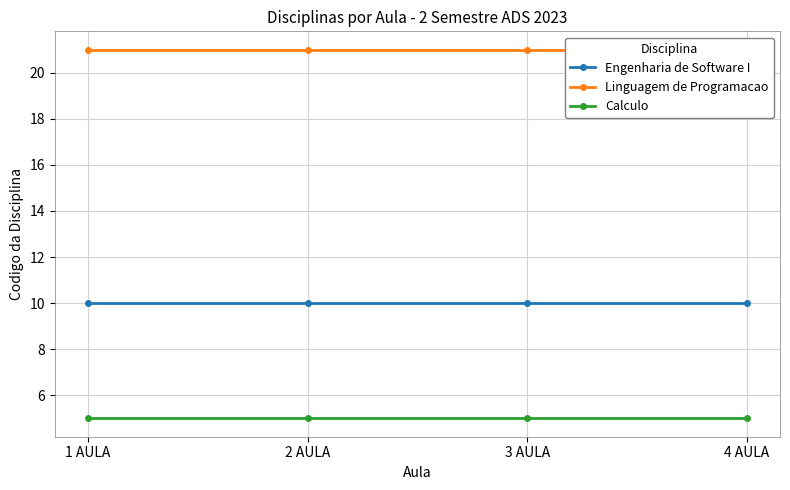

Is this an area chart (filled region under the line)?

No